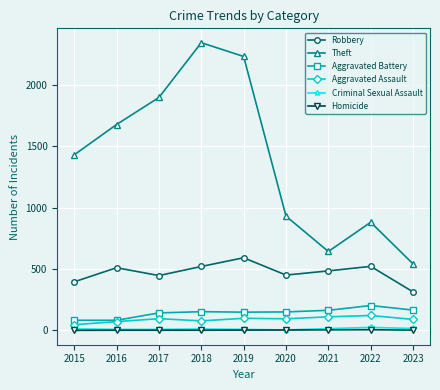

What is the highest value of the Aggravated Battery series?

202